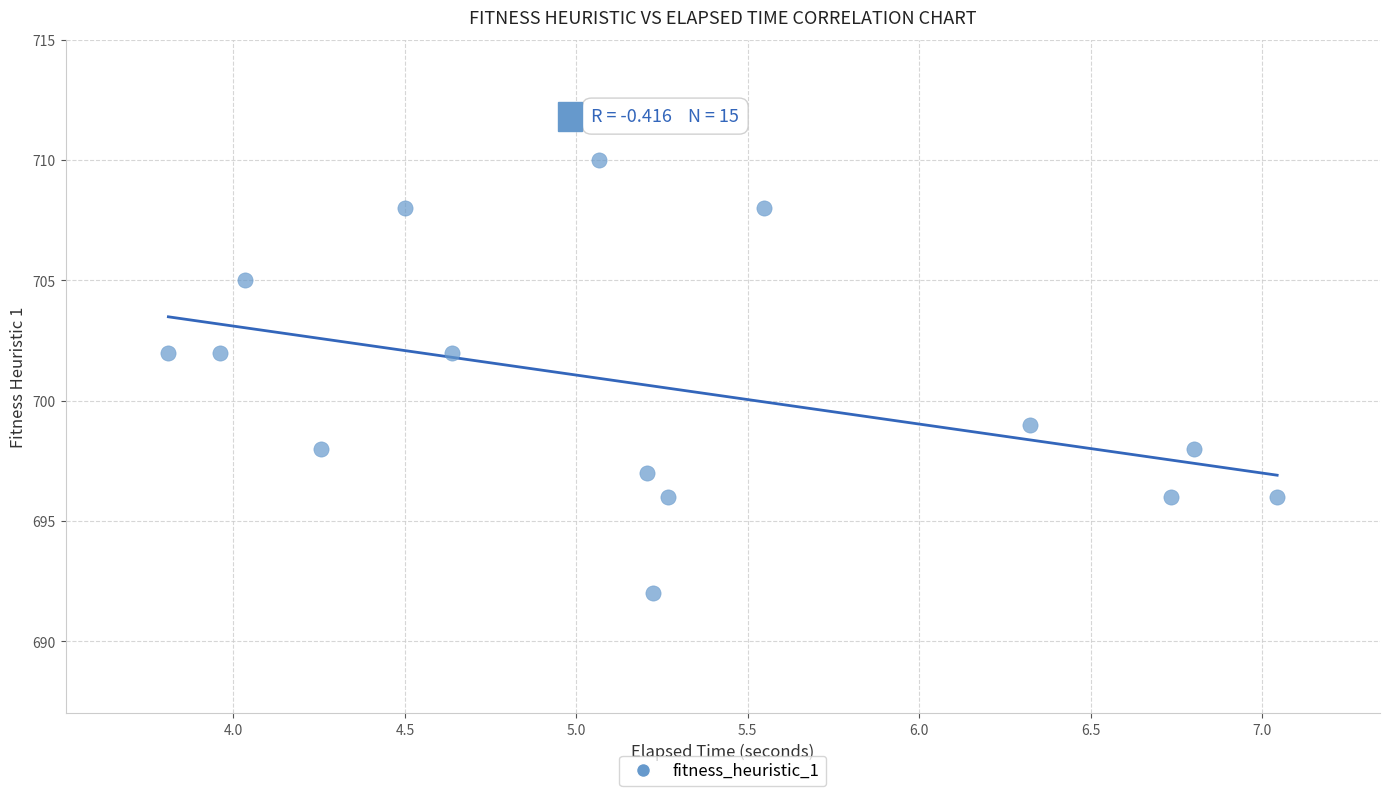

What is the range of Y values (max minus min)?

18